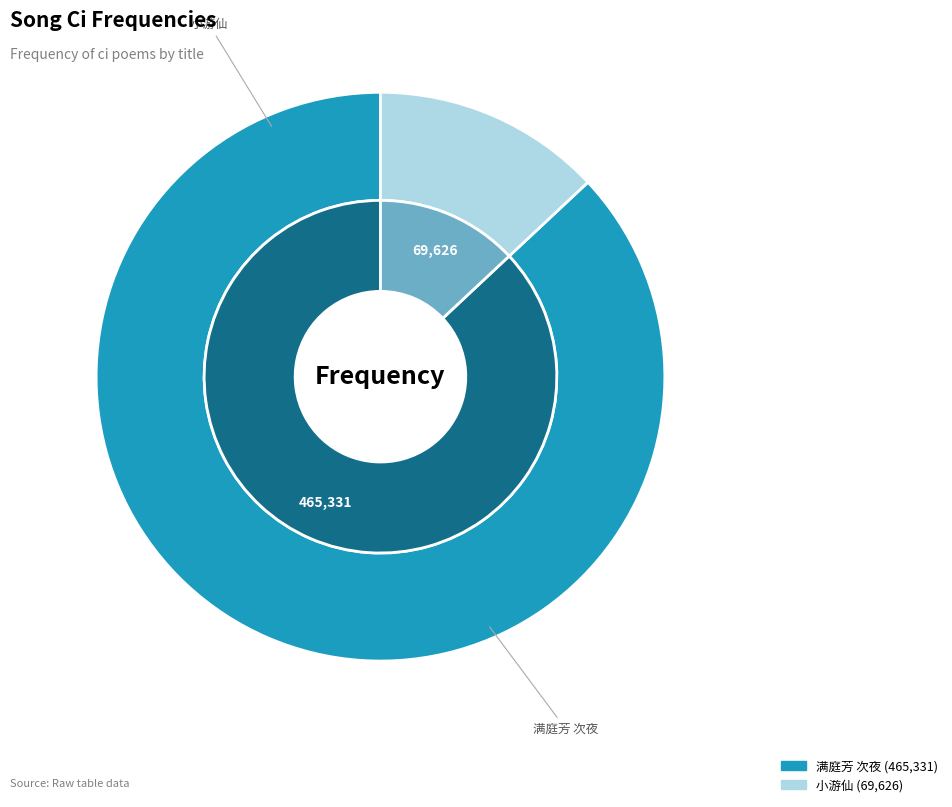

To the nearest percent, what is the difference between the 小游仙·女郎双双白玉床 and 满庭芳 次夜，携佩仙女郎偕诸君饮珊洲。 slice percentages?

74%